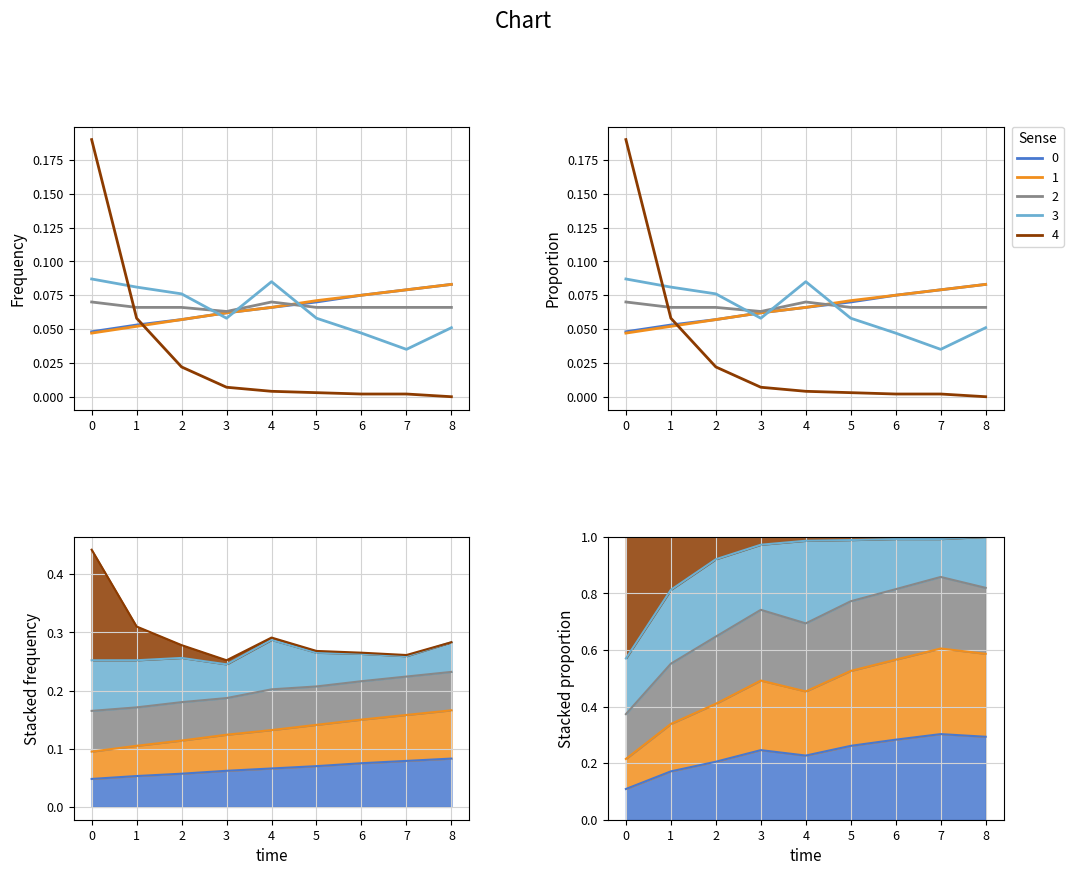

What value does the 2 series have at 7?

0.1